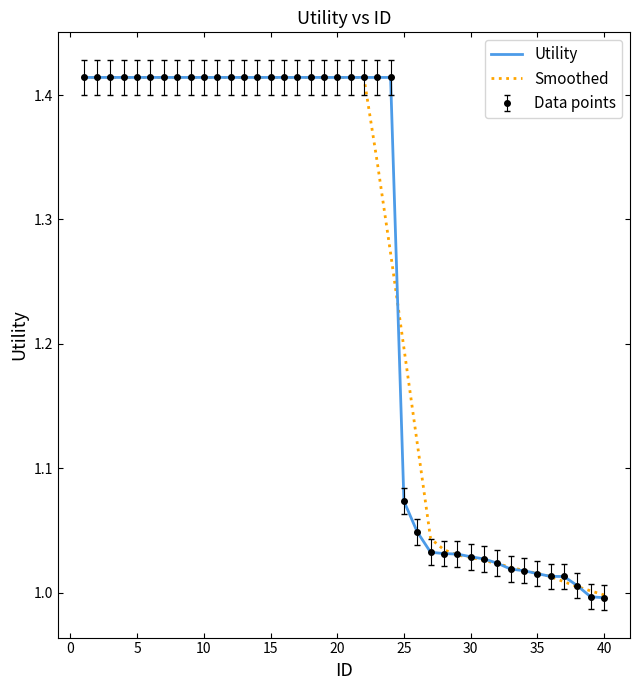

What is the difference between the maximum and minimum values in the Utility series?

0.4